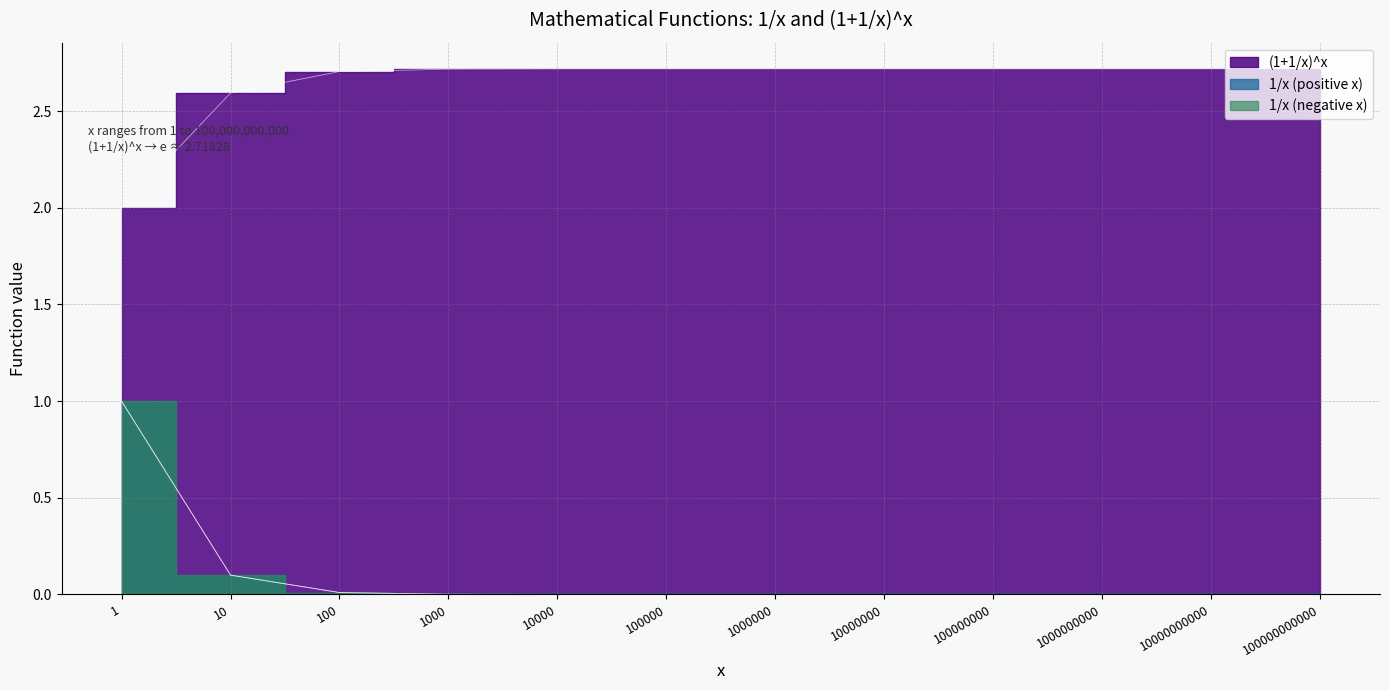

Reading left to right, transcribe all the data shown in this chart.

(1+1/x)^x: 1=2.0	10=2.6	100=2.7	1000=2.7	10000=2.7	100000=2.7	1000000=2.7	10000000=2.7	100000000=2.7	1000000000=2.7	10000000000=2.7	100000000000=2.7
1/x (positive): 1=1.0	10=0.1	100=0.0	1000=0.0	10000=0.0	100000=0.0	1000000=0.0	10000000=0.0	100000000=0.0	1000000000=0.0	10000000000=0.0	100000000000=0.0
1/x (negative): 1=1.0	10=0.1	100=0.0	1000=0.0	10000=0.0	100000=0.0	1000000=0.0	10000000=0.0	100000000=0.0	1000000000=0.0	10000000000=0.0	100000000000=0.0